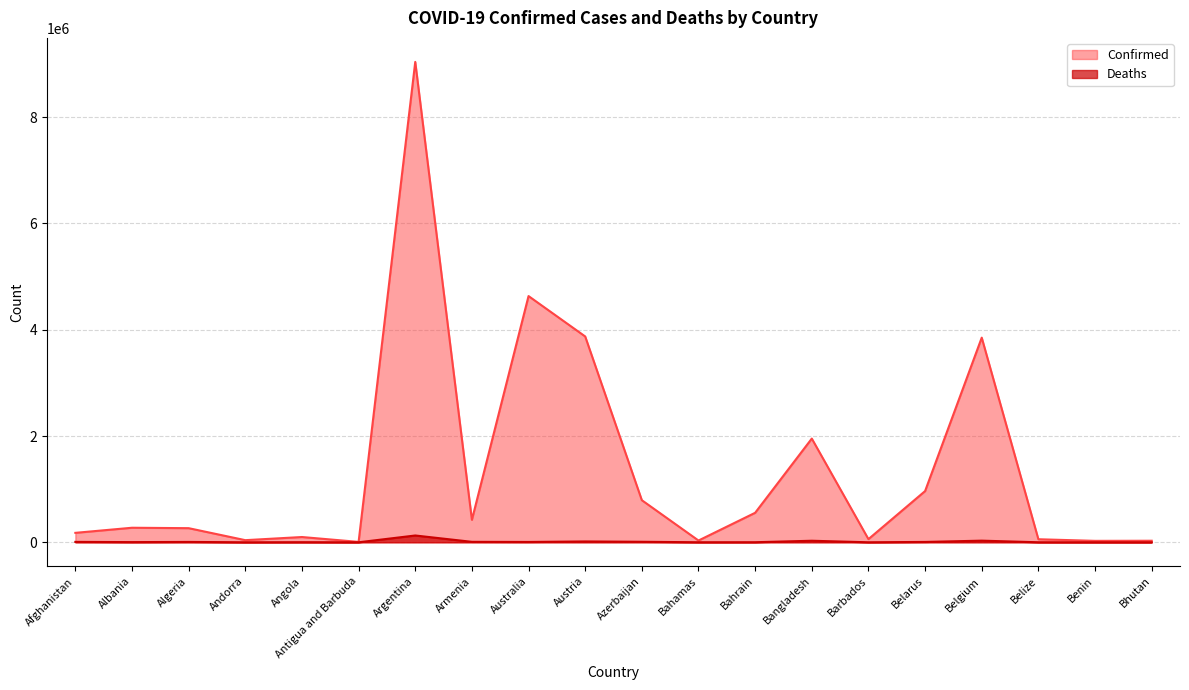

At Bahrain, list the series in order from smallest to largest.

Deaths, Confirmed